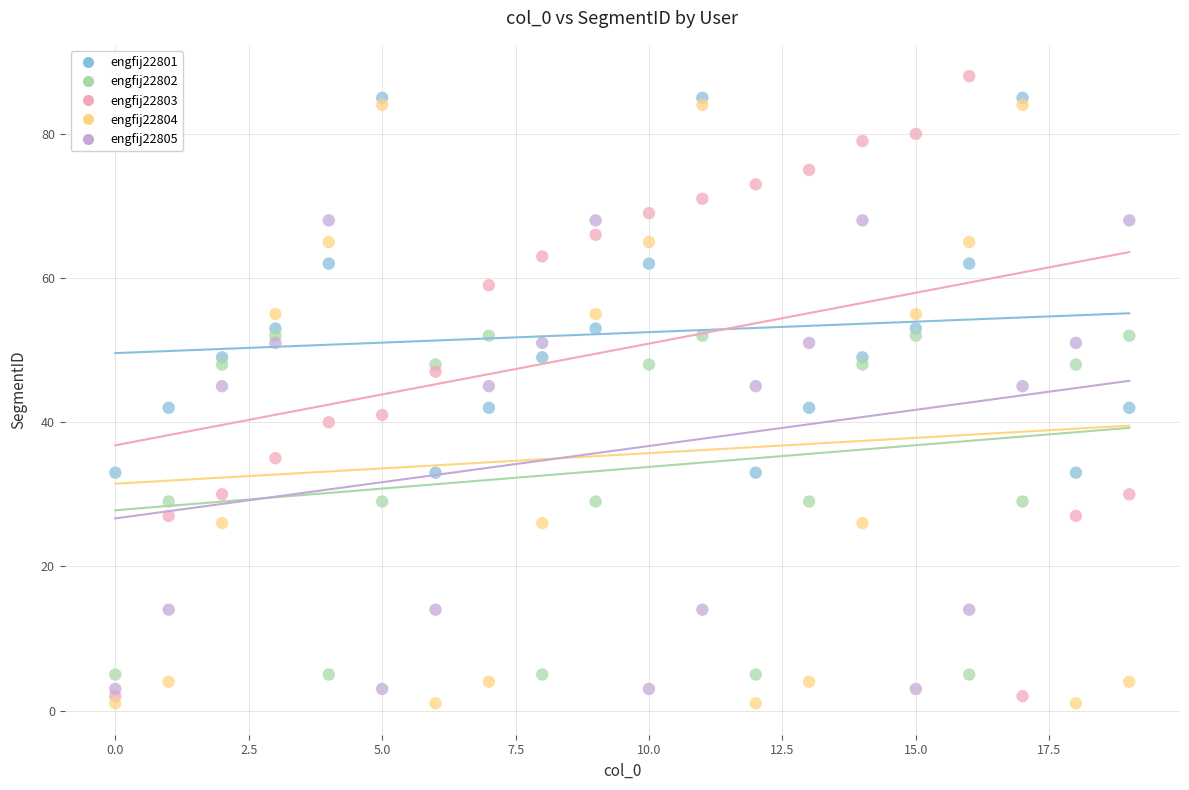

Which series contains the highest Y value?

engfij22803